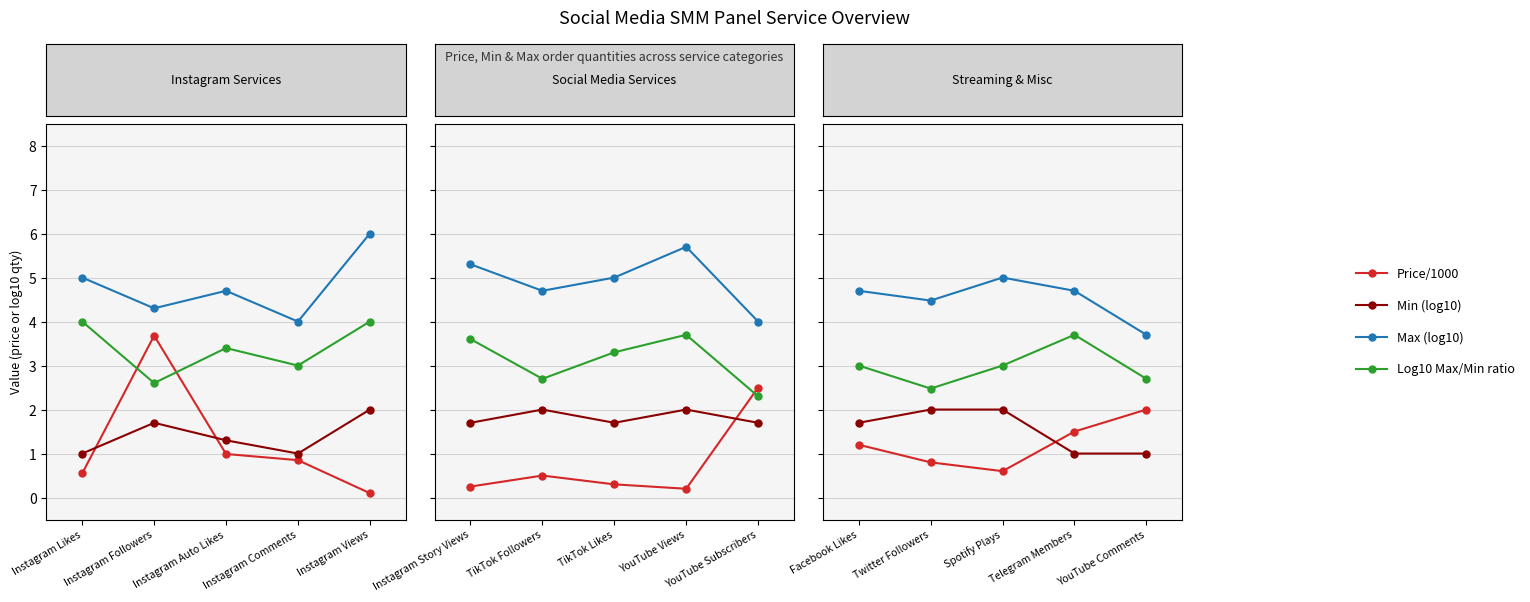

How many interior local valleys does the Max (log10) series have?

2